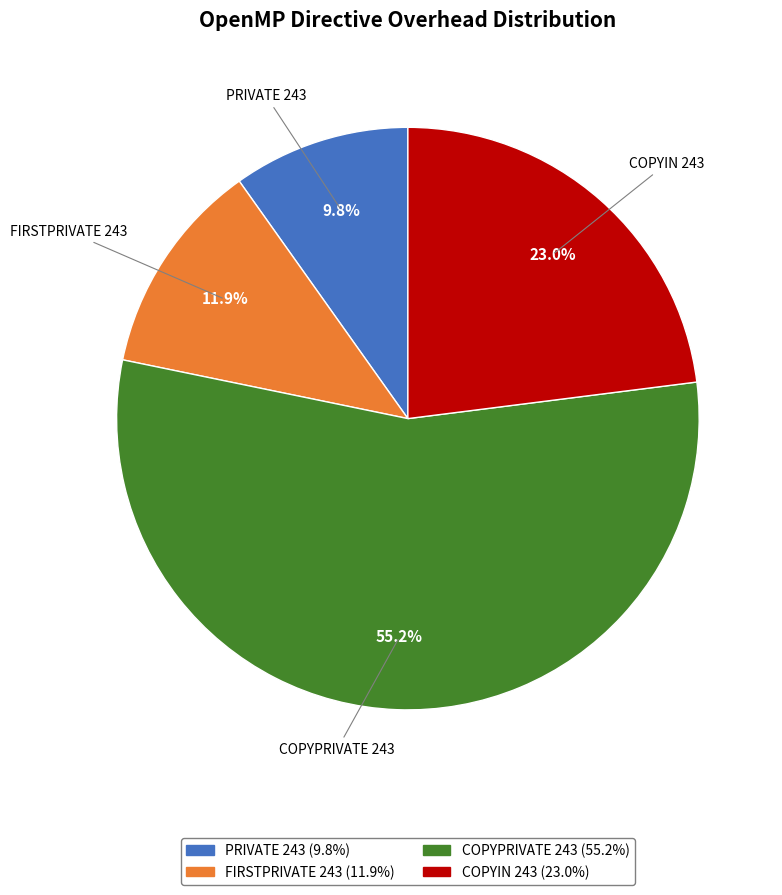

How many slices are in this pie chart?

4